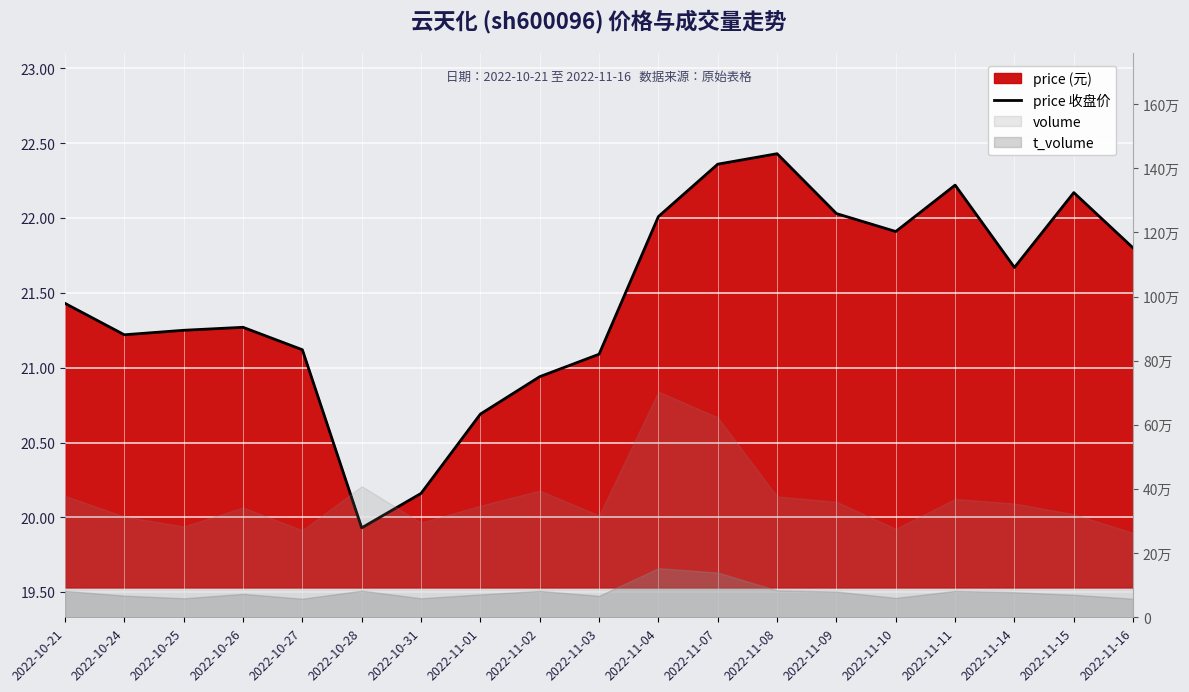

What position from the left is 2022-11-04?

11